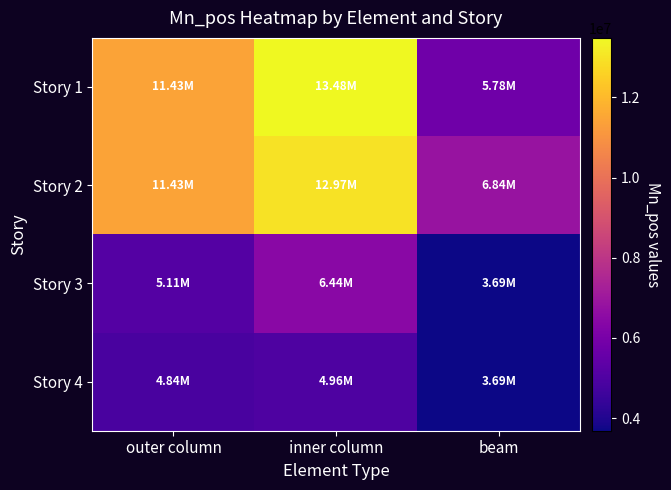

At which category is the sum across all series the highest?

inner column